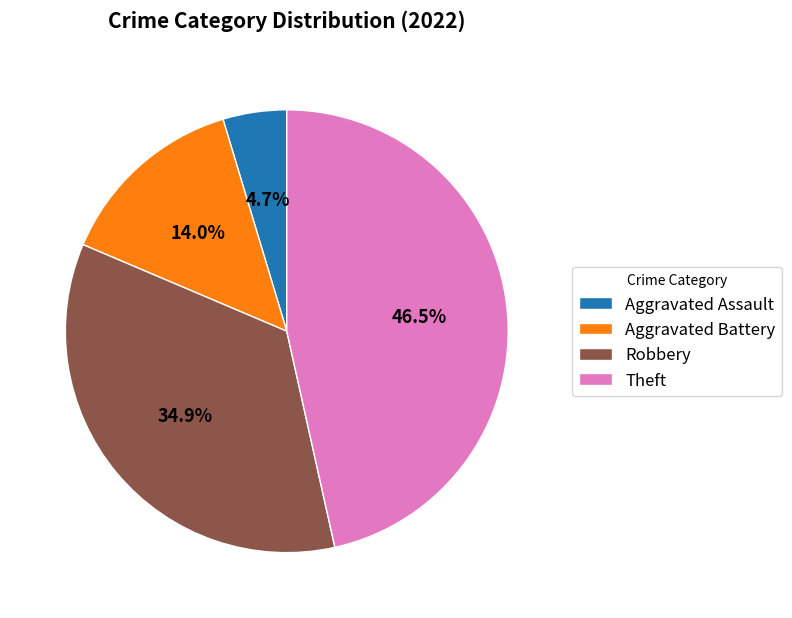

Is it true that Aggravated Battery is 14% of the pie?

True